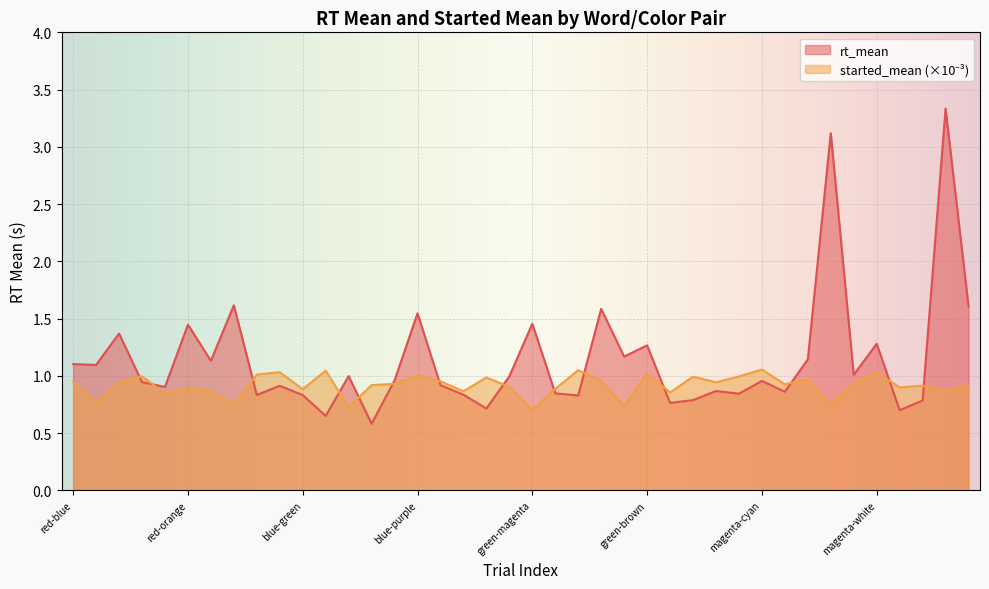

Reading right to left, list all the values displayed in this chart.

rt_mean: 1.6	3.3	0.8	0.7	1.3	1.0	3.1	1.1	0.9	1.0	0.8	0.9	0.8	0.8	1.3	1.2	1.6	0.8	0.8	1.5	1.0	0.7	0.8	0.9	1.5	1.0	0.6	1.0	0.6	0.8	0.9	0.8	1.6	1.1	1.4	0.9	0.9	1.4	1.1	1.1
started_mean: 0.9	0.9	0.9	0.9	1.0	0.9	0.7	1.0	0.9	1.1	1.0	0.9	1.0	0.9	1.0	0.7	1.0	1.0	0.9	0.7	0.9	1.0	0.9	1.0	1.0	0.9	0.9	0.7	1.0	0.9	1.0	1.0	0.8	0.9	0.9	0.8	1.0	0.9	0.8	0.9